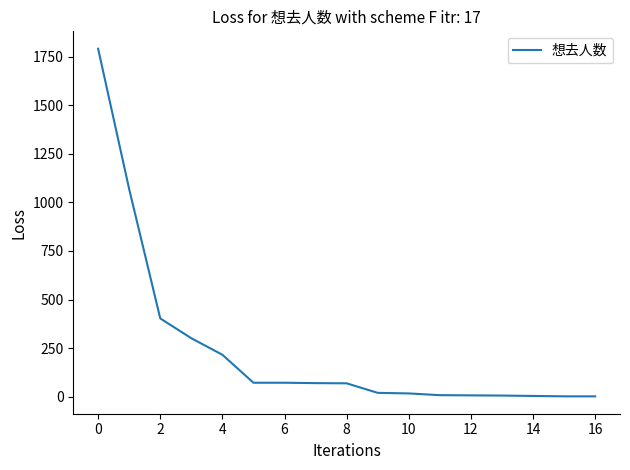

What is the greatest value displayed?

1791